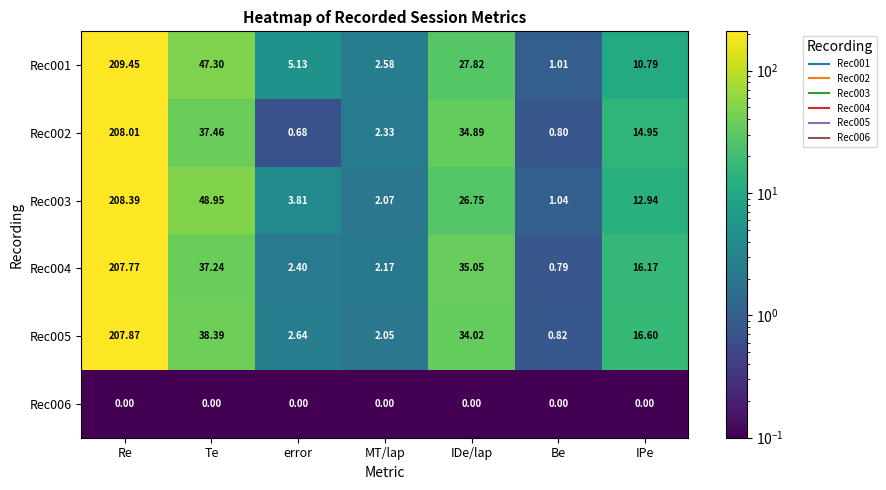

Between Re and IDe/lap, which series saw the biggest shift?

Rec003